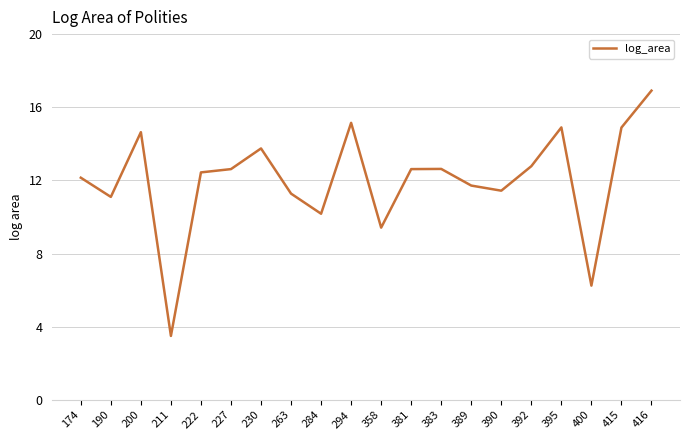

Which has a higher value, 174 or 389?

174